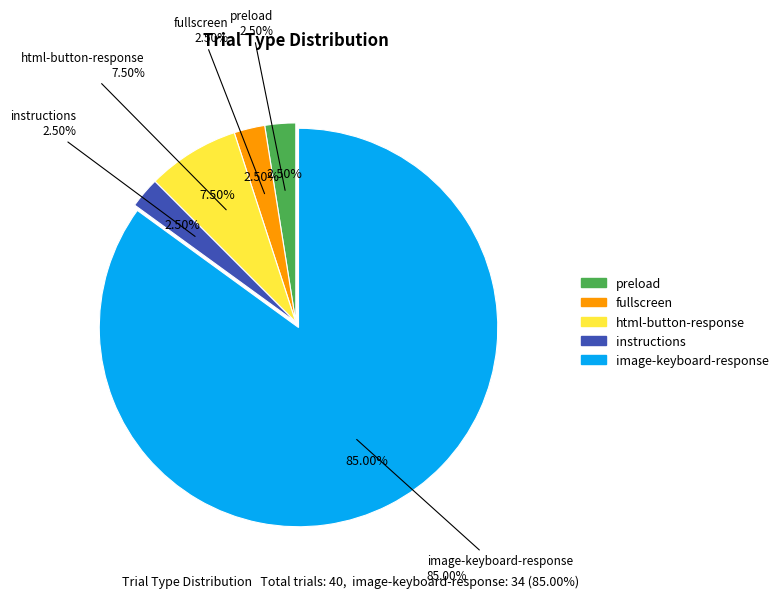

What is the majority slice?

image-keyboard-response